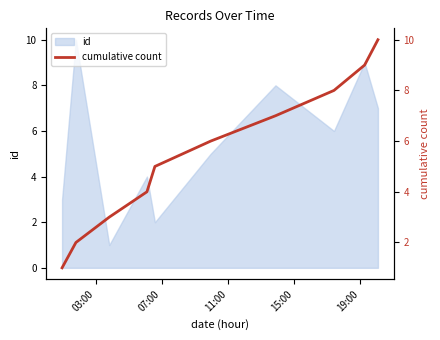

How many data points does each series have?

10